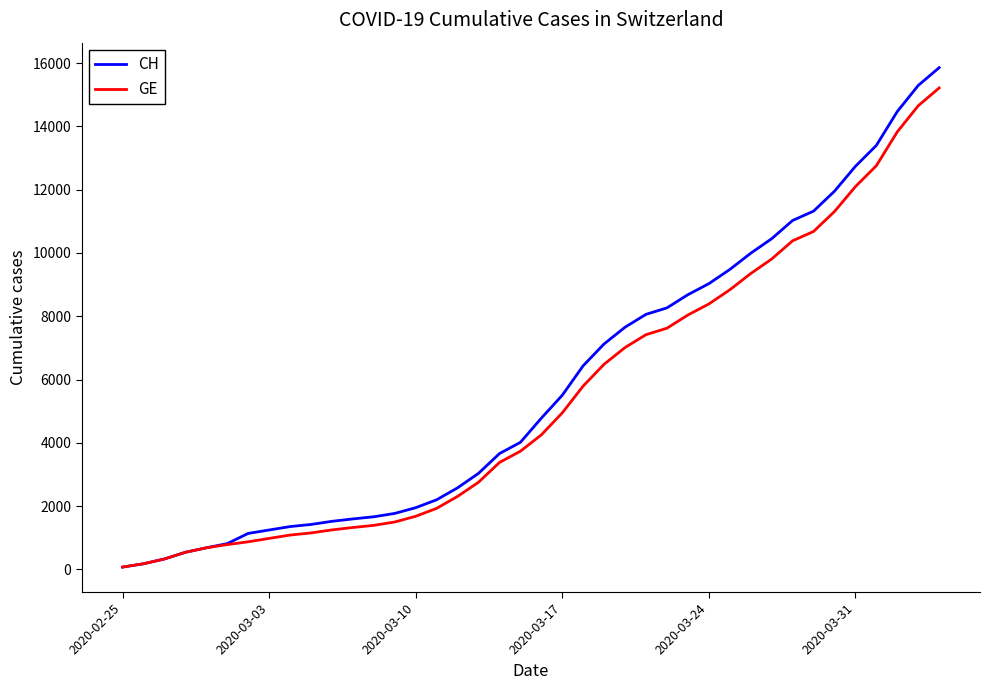

What is the greatest value displayed?

15857